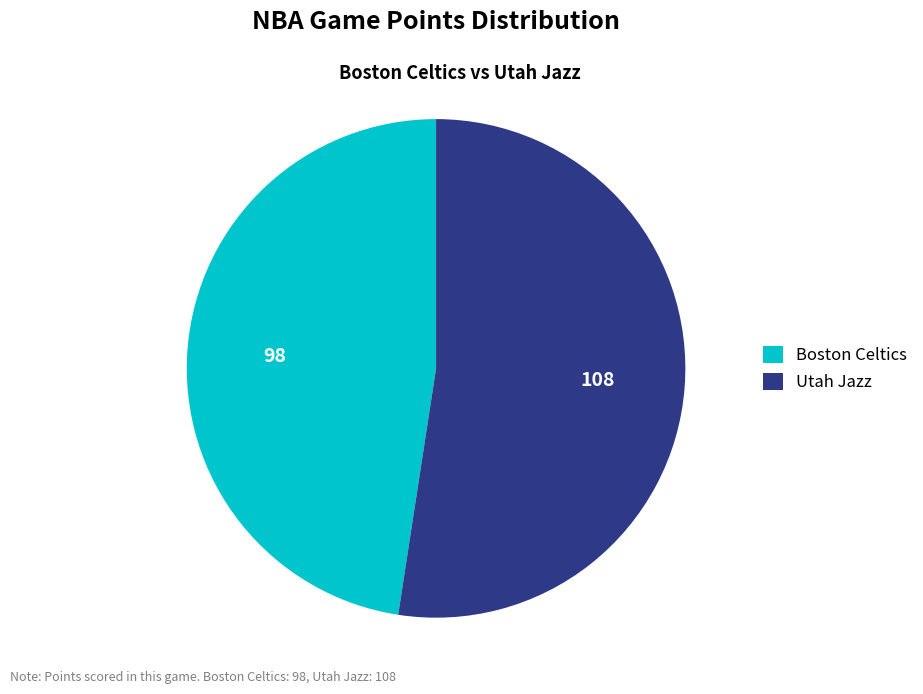

Count the number of slices in the pie.

2